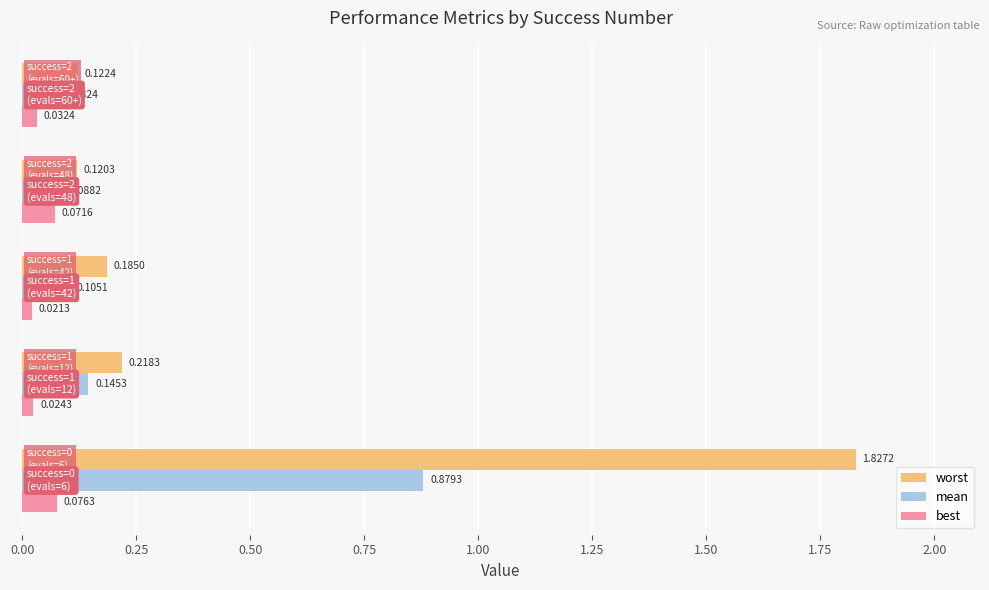

What is the average value of the worst series?

0.5